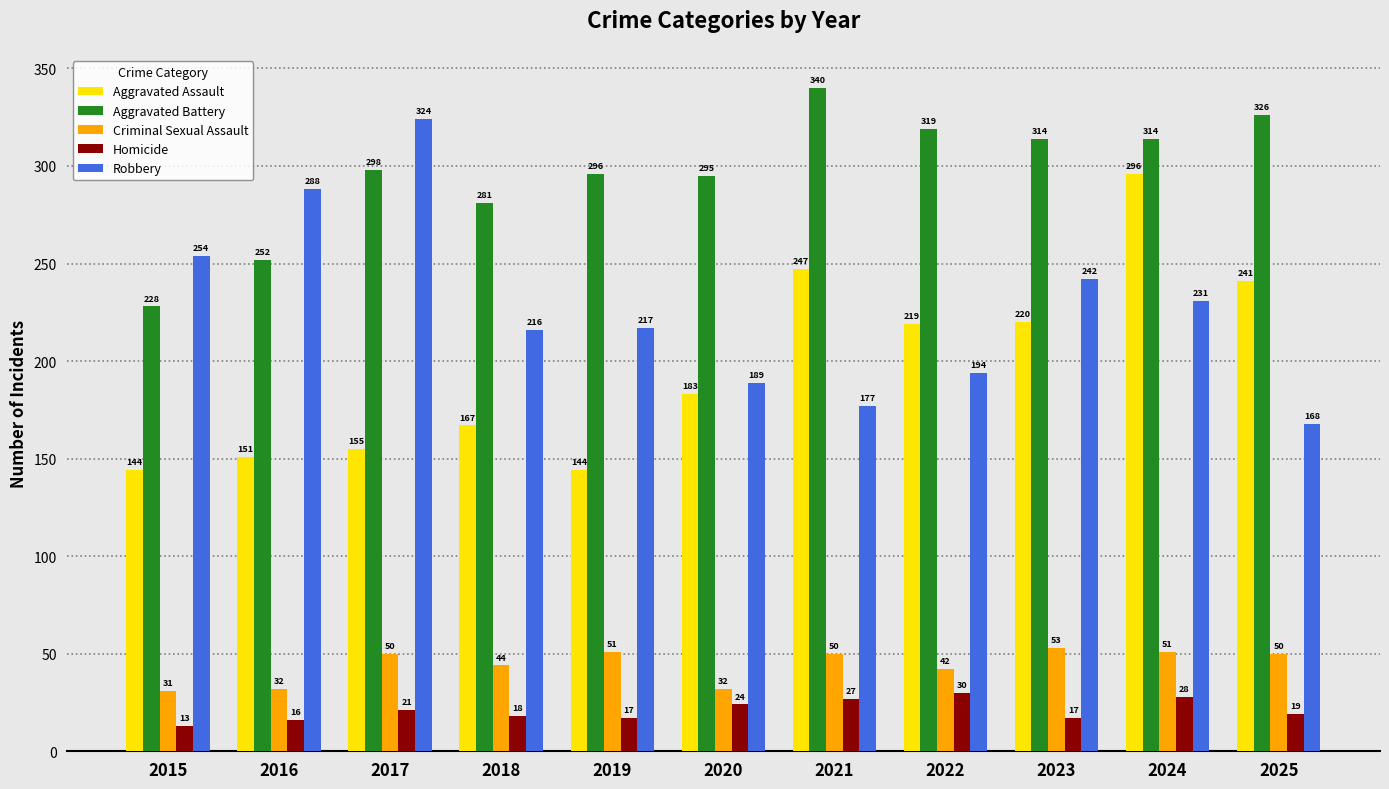

The value of Aggravated Assault at 2021 is 247. True or false?

True